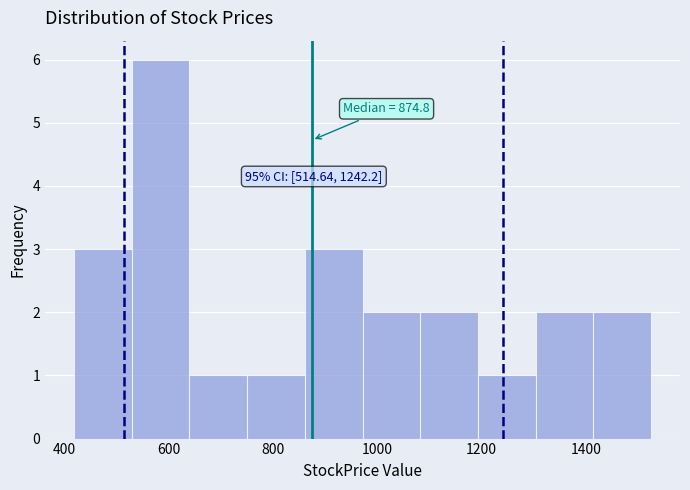

Over which range of the x-axis is the bar tallest?

520 to 640